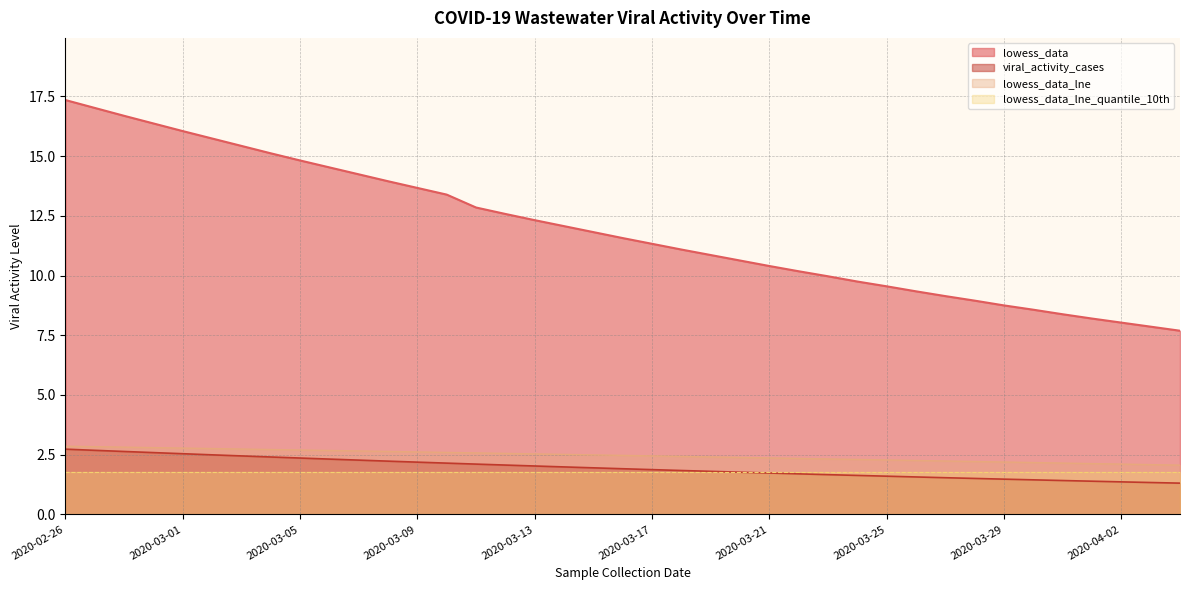

Which series changed the most between 2020-02-26 and 2020-03-29?

lowess_data